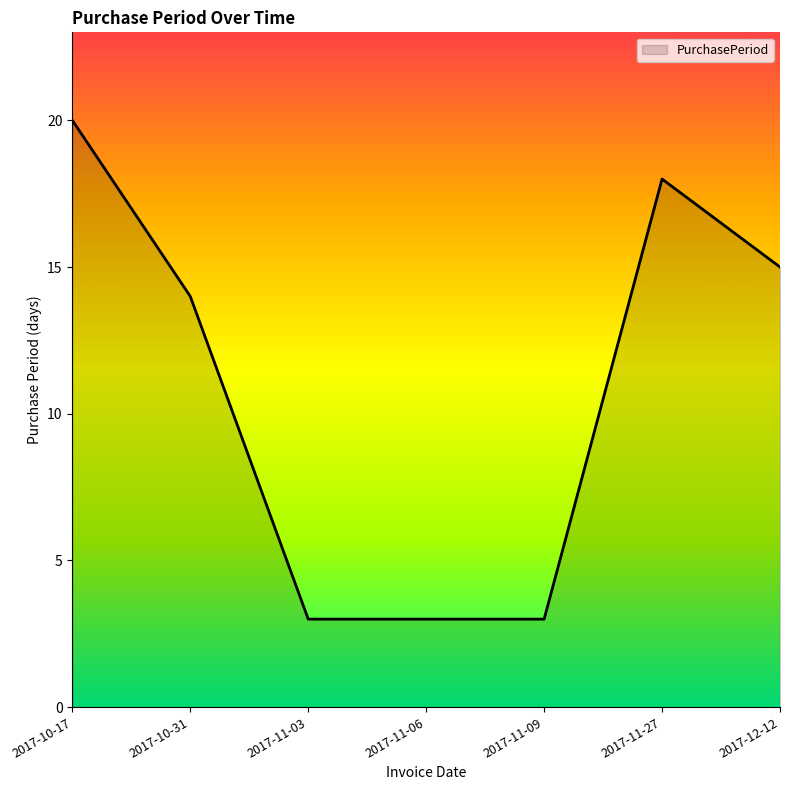

What is the greatest value displayed?

20